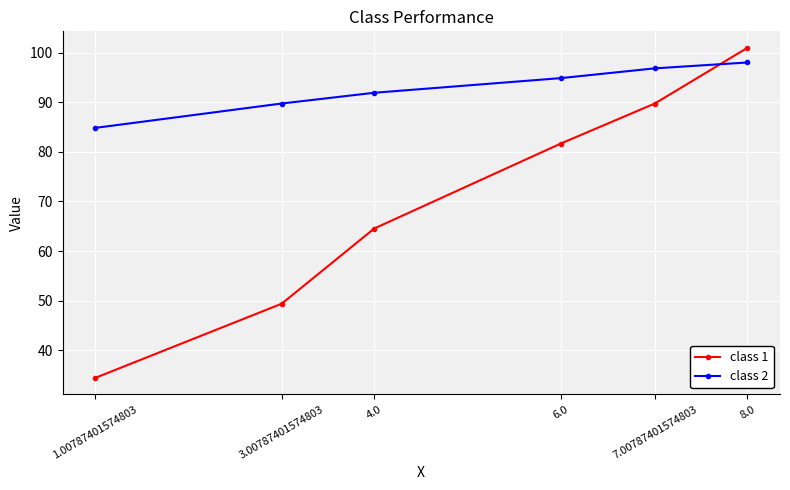

Rank the series by their maximum value, from lowest to highest.

class 2, class 1